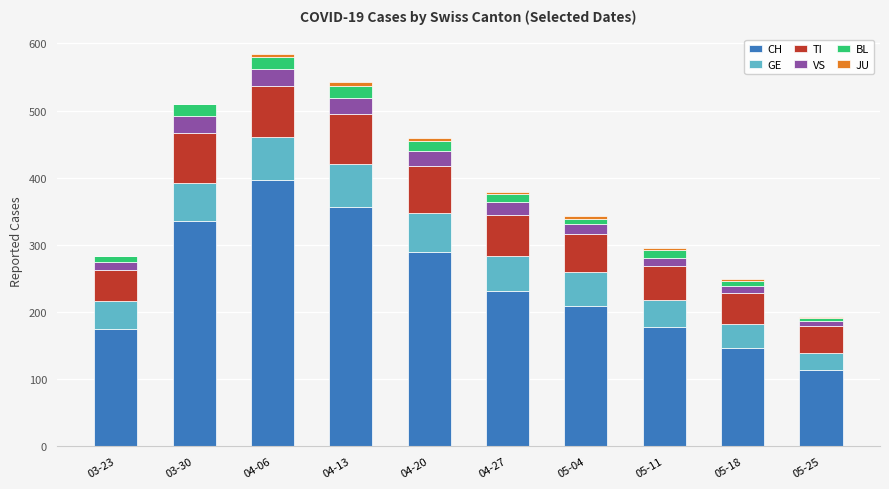

True or false: CH has a value of 388 at 04-27.

False